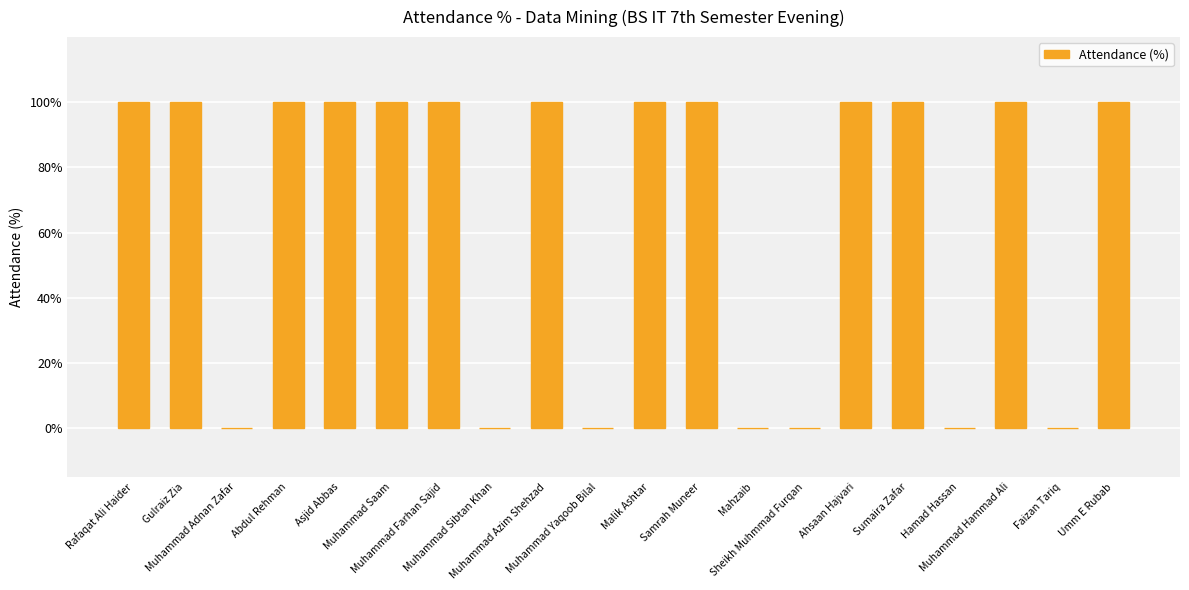

What is the change in value from Abdul Rehman to Hamad Hassan?

-100